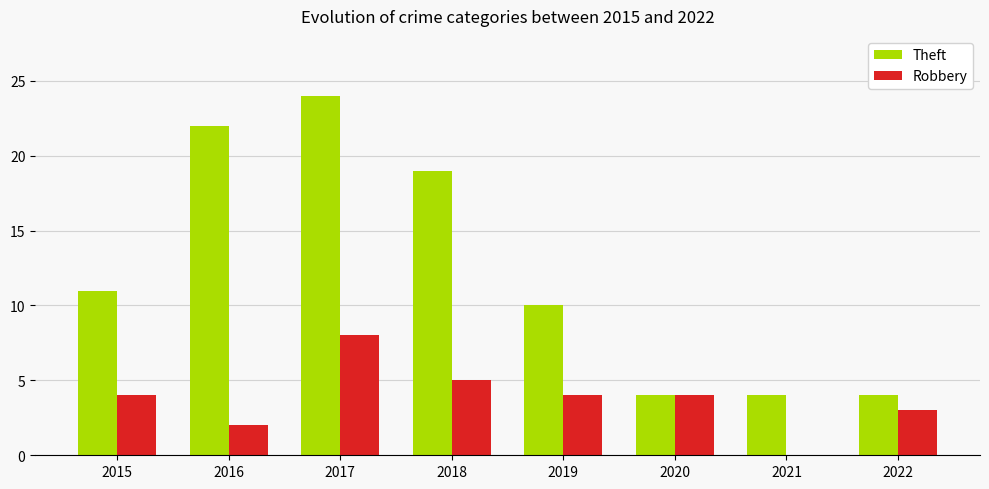

At which category is the sum across all series the highest?

2017